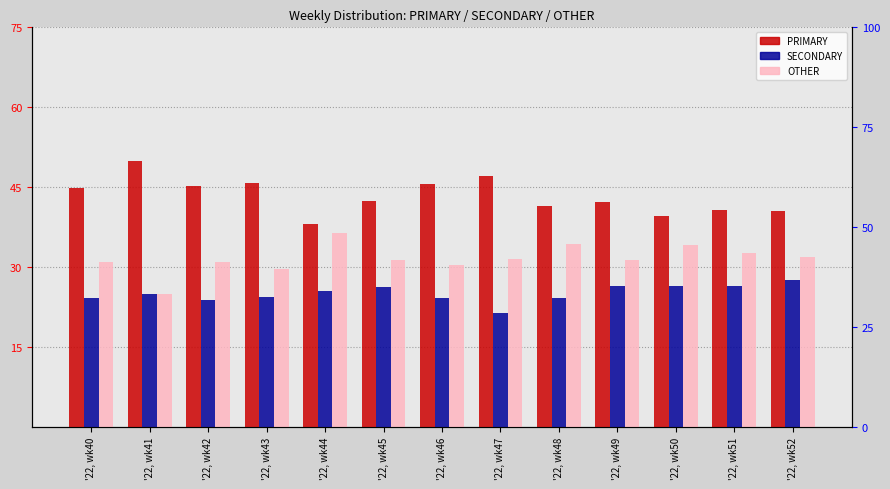

What is the lowest value of the SECONDARY series?

21.4